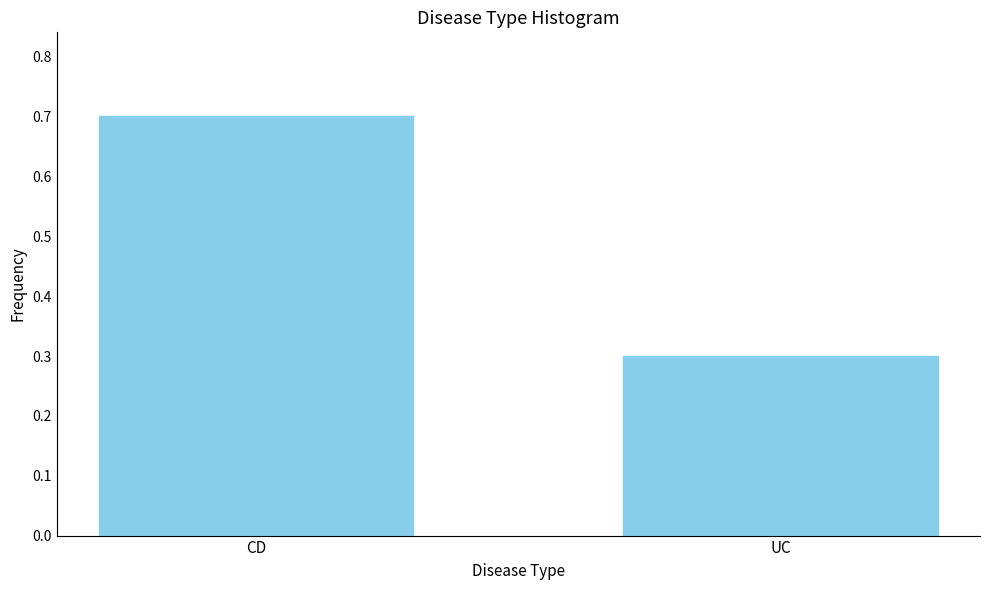

Reading left to right, what are all the values shown in this chart?

0.7	0.3